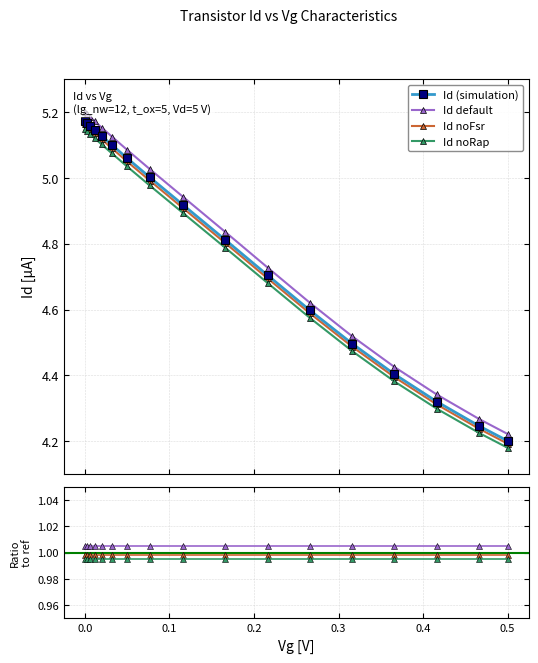

What is the difference between the maximum and minimum values in the Id series?

1.0